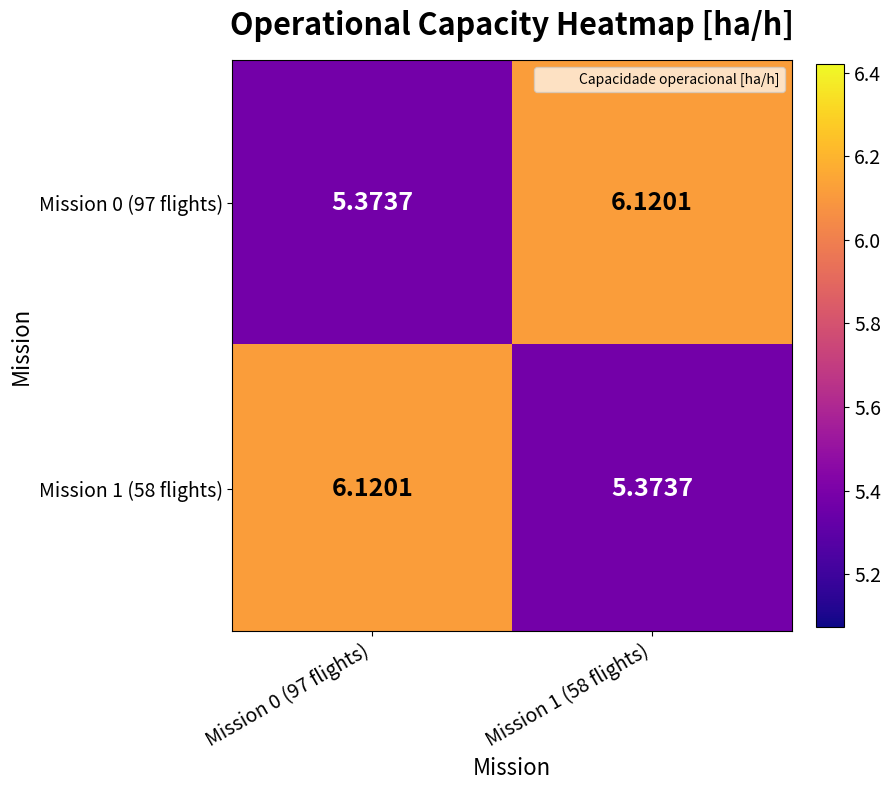

Is the value of Mission 0 (97 flights) at Mission 1 (58 flights) greater than the value of Mission 1 (58 flights) at Mission 1 (58 flights)?

Yes